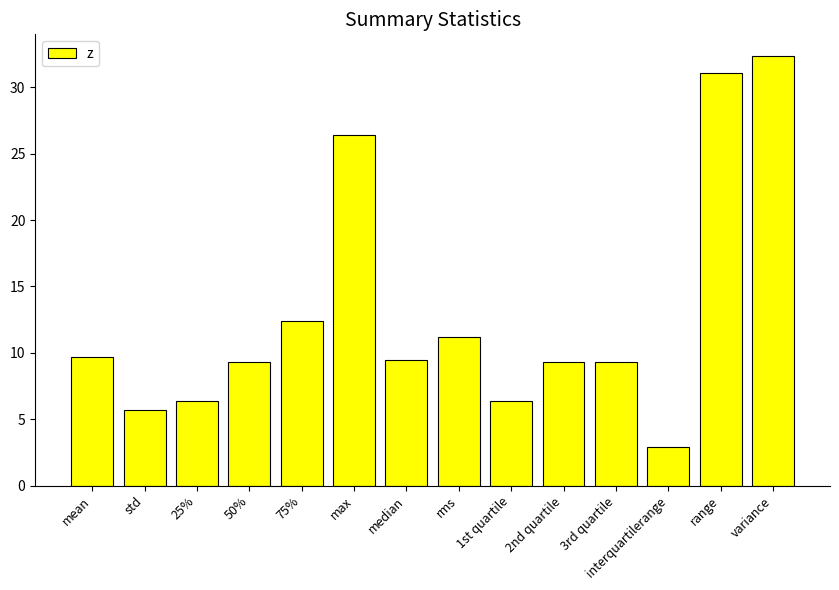

Reading left to right, what are all the values shown in this chart?

9.7	5.7	6.4	9.3	12.4	26.4	9.5	11.2	6.4	9.3	9.3	2.9	31.1	32.4